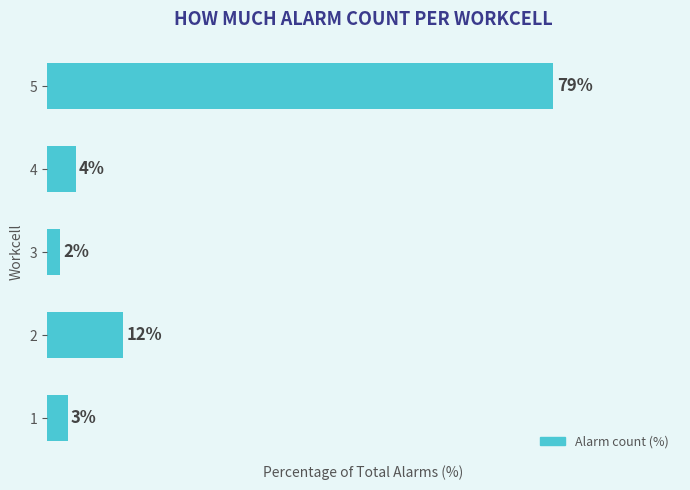

Does the chart contain any negative values?

No